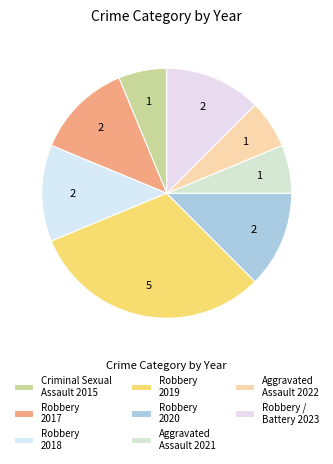

How many segments does this pie chart have?

8